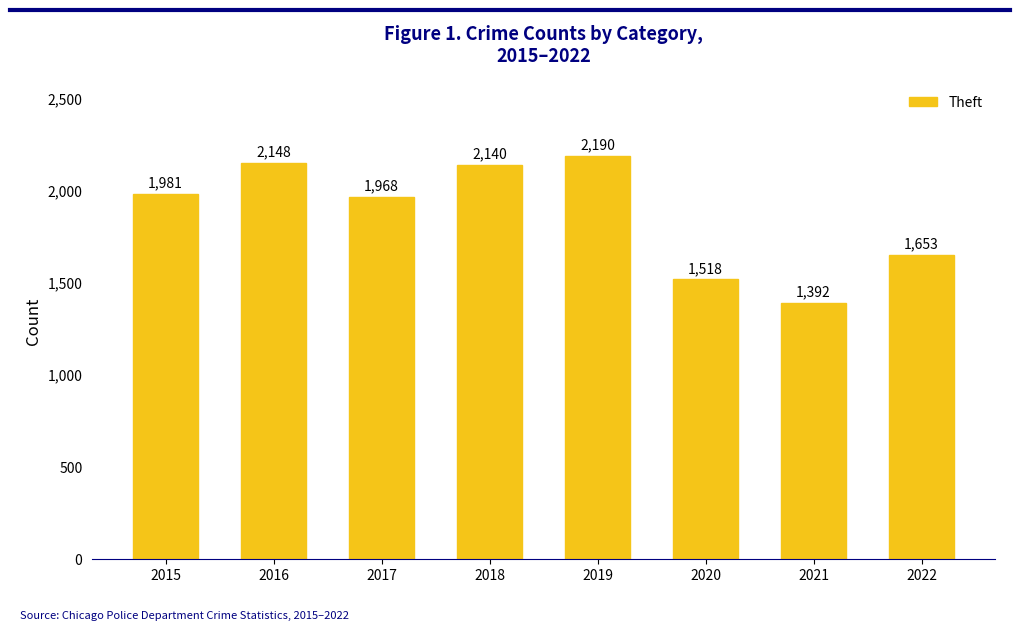

Reading right to left, extract all data points from this chart.

2022=1653	2021=1392	2020=1518	2019=2190	2018=2140	2017=1968	2016=2148	2015=1981